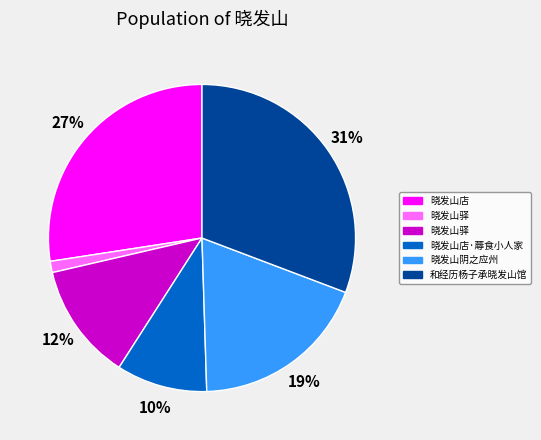

Is there a majority slice in this chart?

No